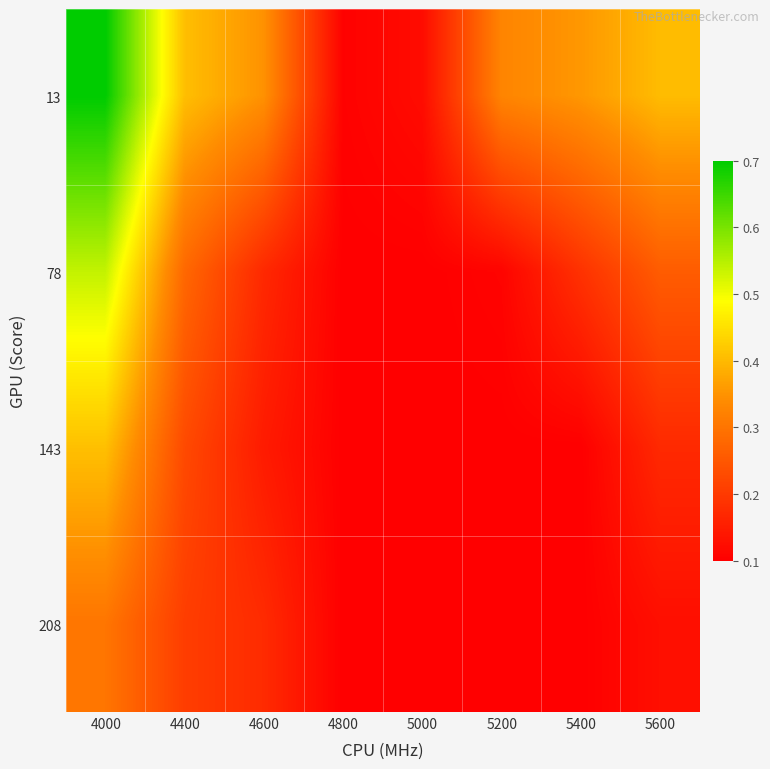

Rank the series at 5200 from highest to lowest value.

13, 78, 143, 208